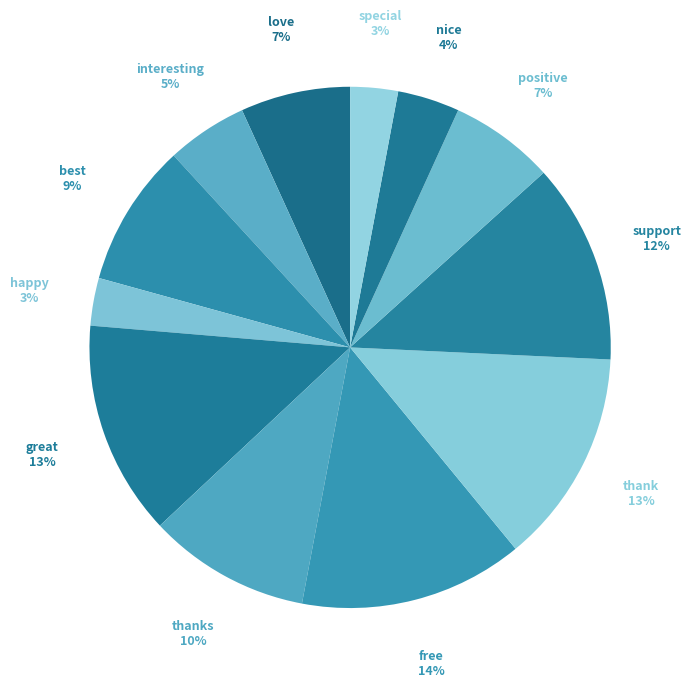

Which category has the biggest portion of the pie?

free